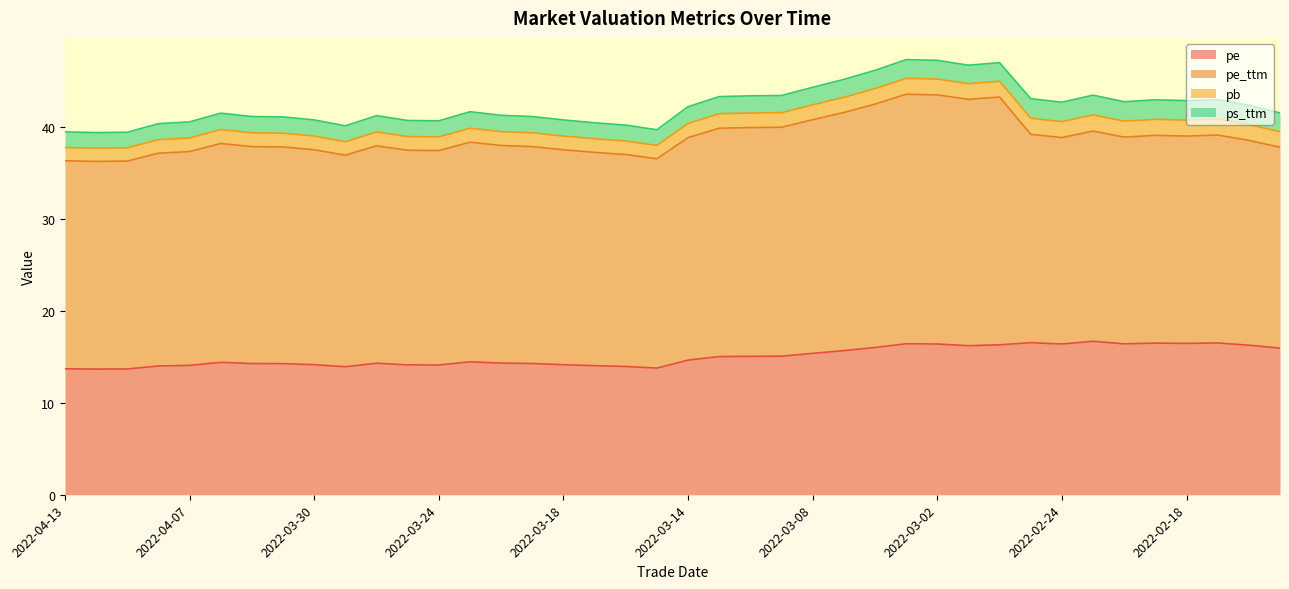

Which series has the widest spread of values?

pe_ttm